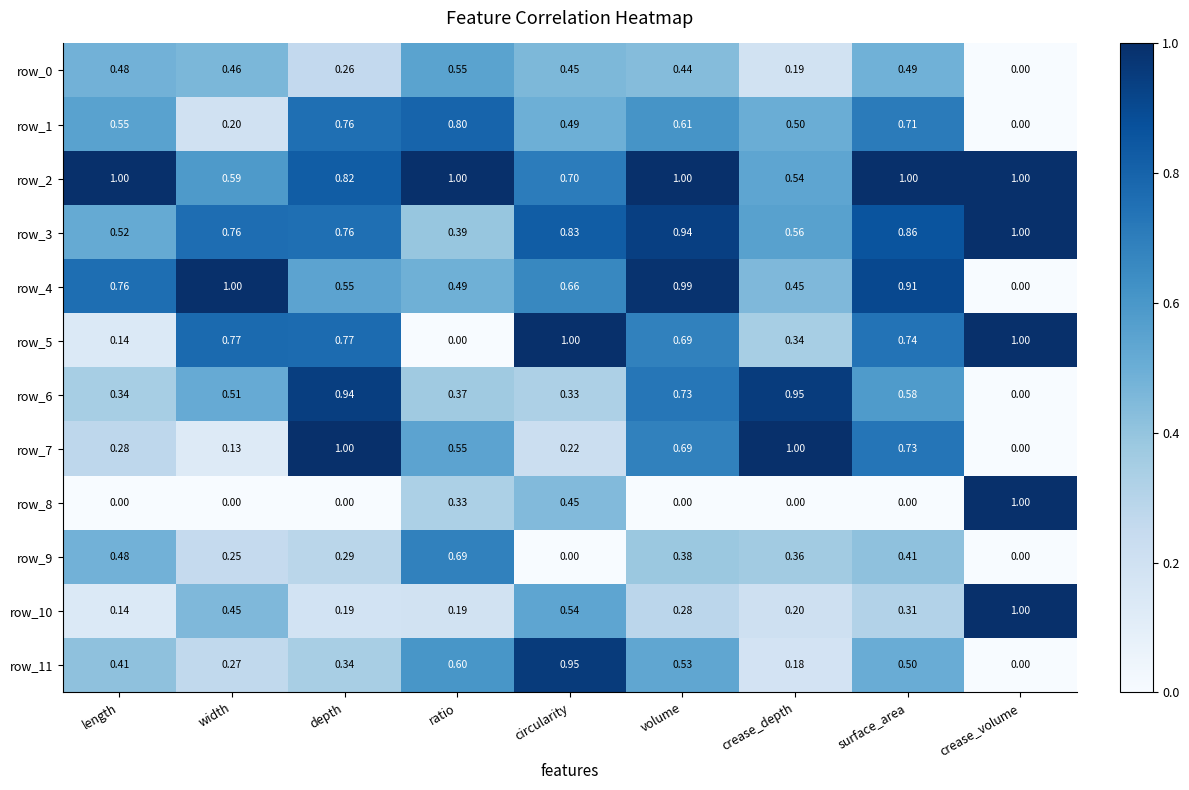

What is the sum of all row_10 values?

3.3